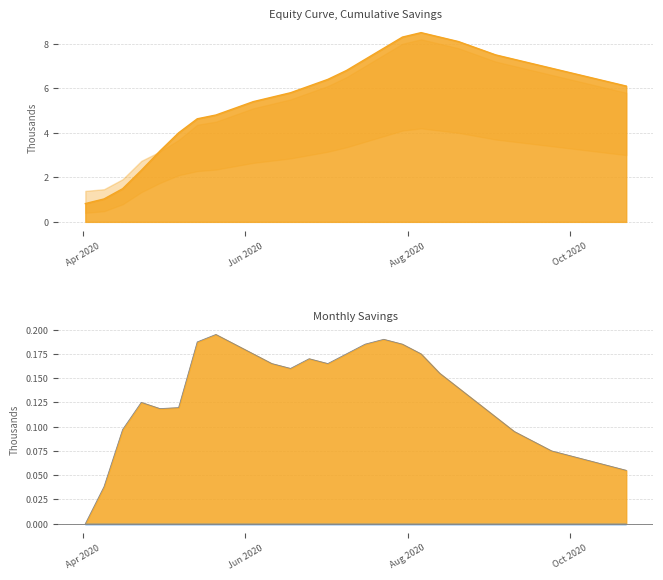

How many categories are shown in the chart?

30